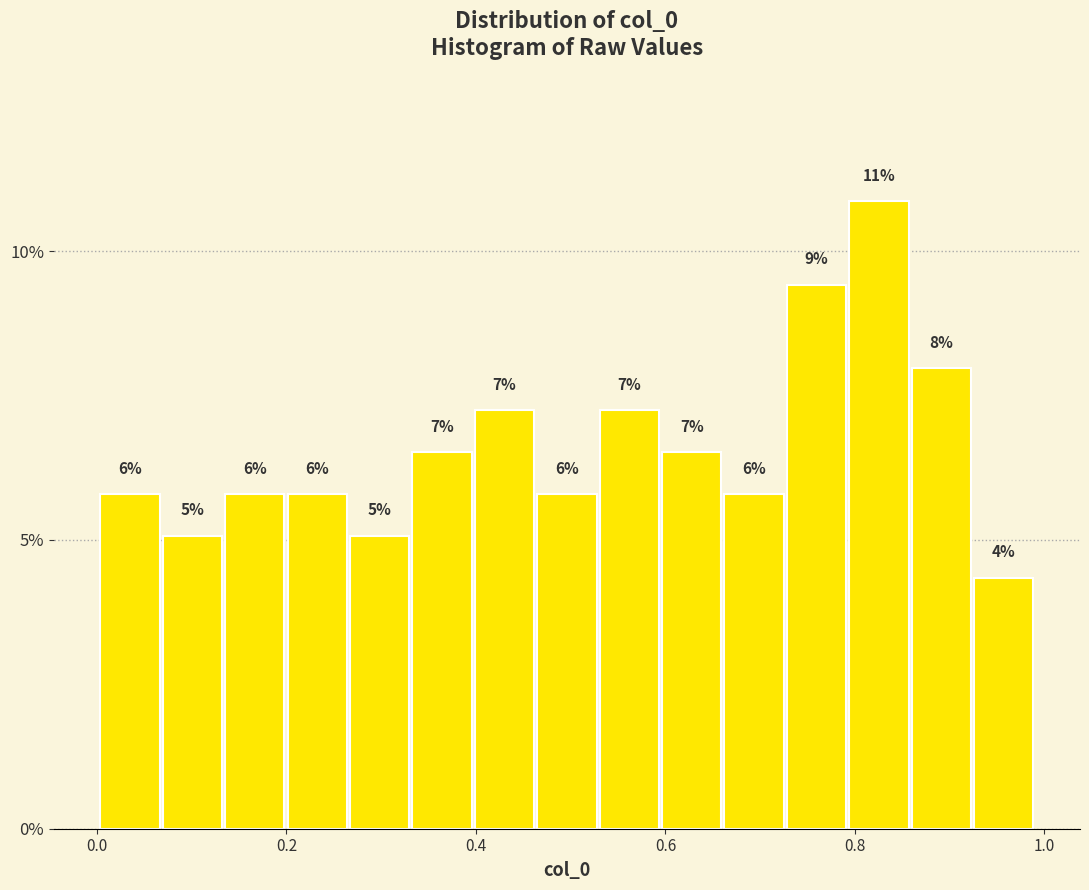

Around what value on the x-axis is the tallest bar? Give the approximate position of its centre, as read against the axis.

0.82